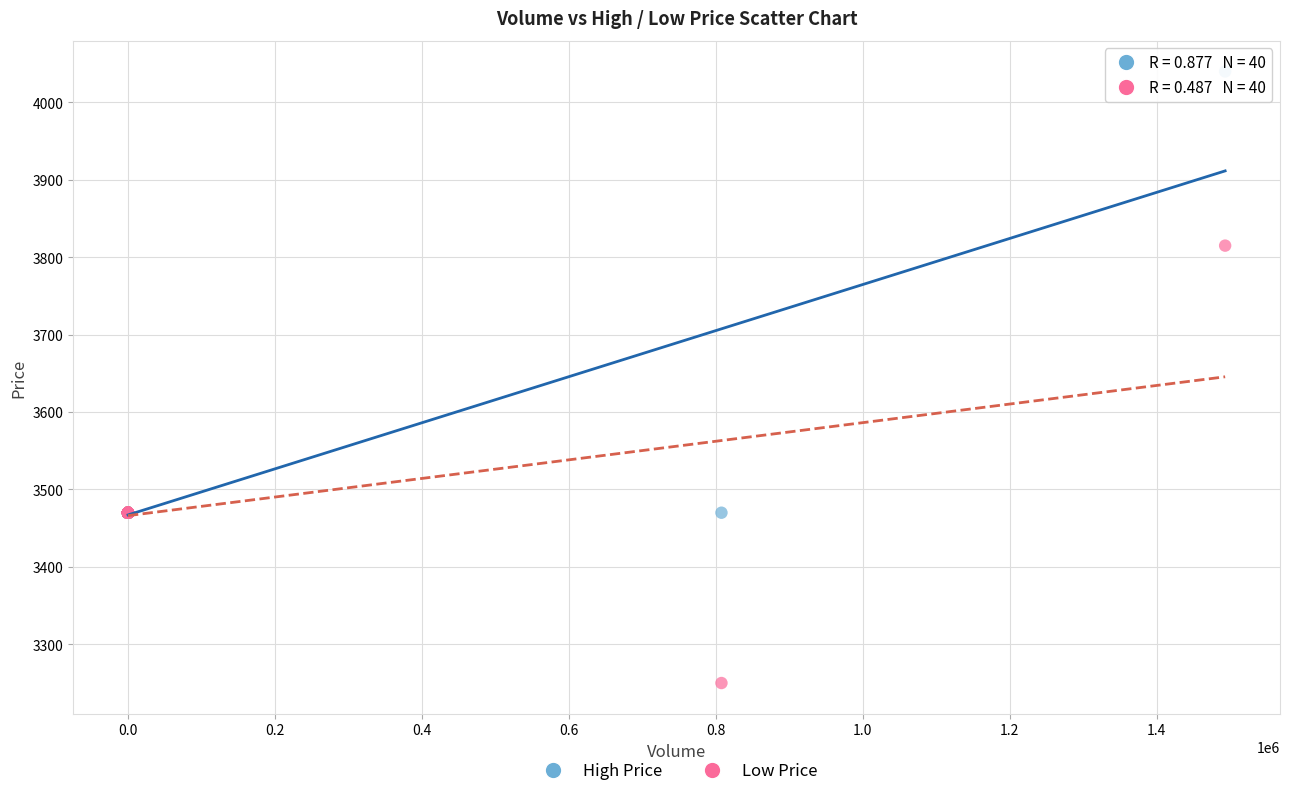

What is the X range (max minus min) for the scatter plot?

1492978